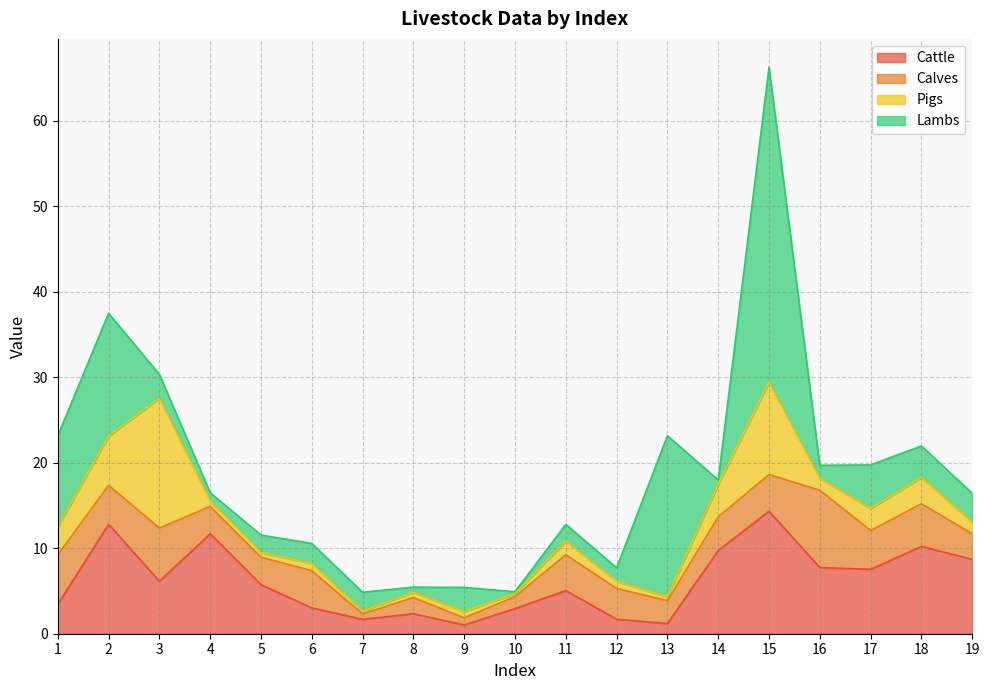

How many categories are shown in the chart?

19